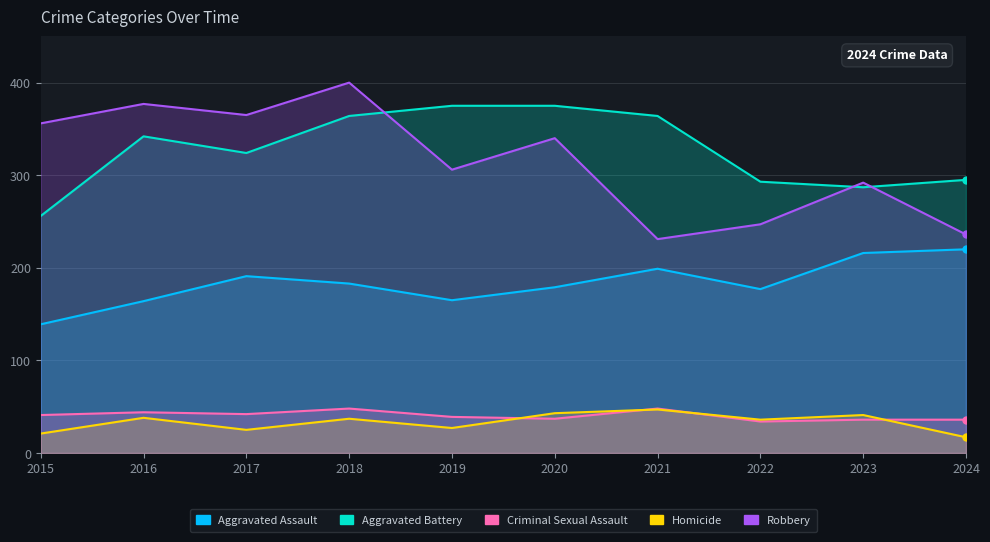

What is the difference between the highest and lowest values at 2020?

338